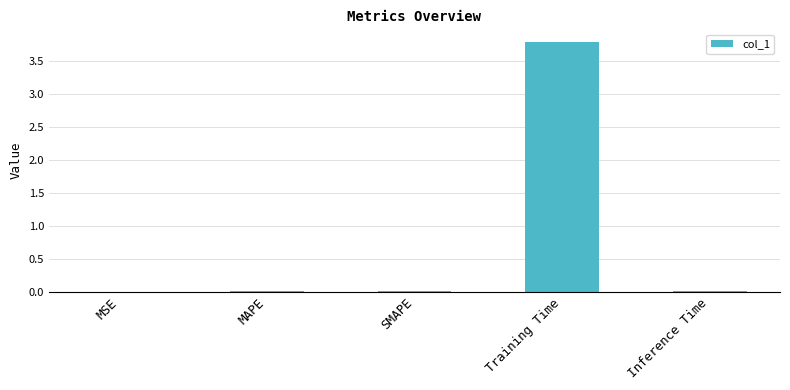

Count the number of data series in this chart.

1